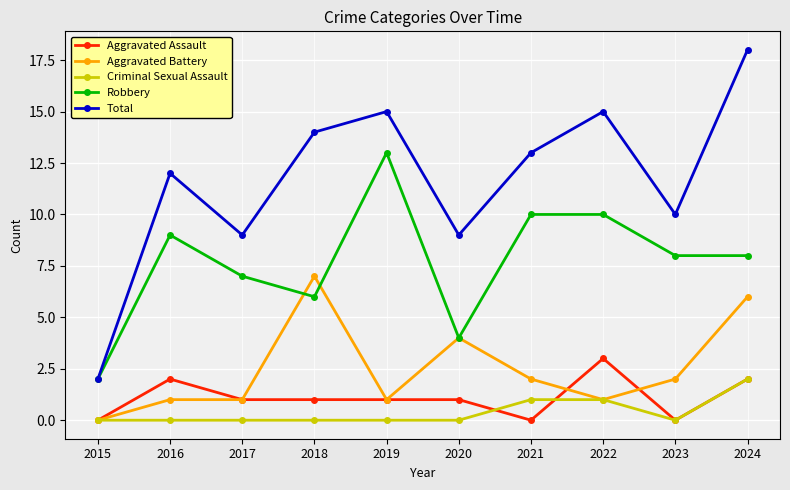

What is the difference between the Total values at 2024 and 2017?

9